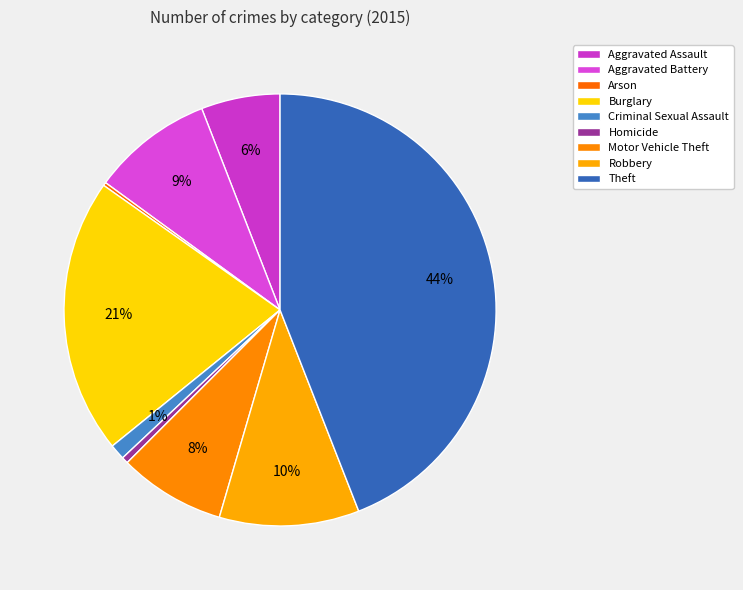

The Arson slice represents 1% of the pie. True or false?

False